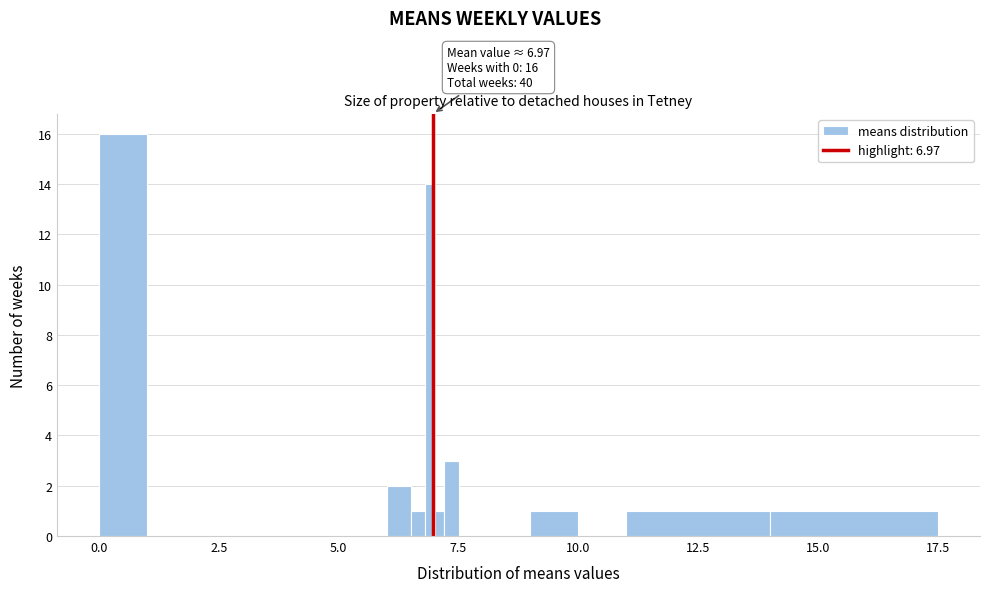

Around what value on the x-axis is the tallest bar? Give the approximate position of its centre, as read against the axis.

0.5